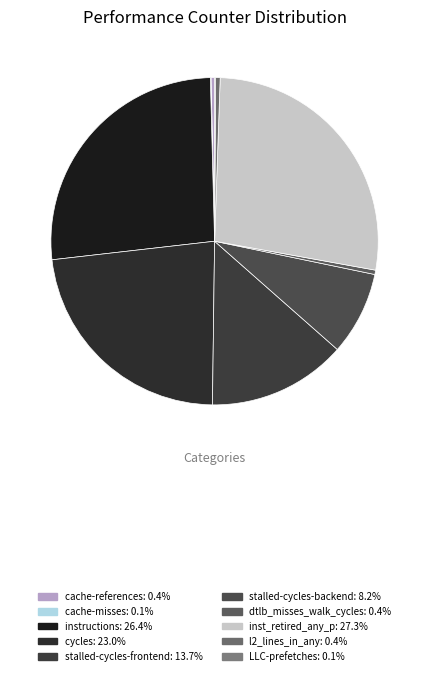

Count the number of slices in the pie.

10